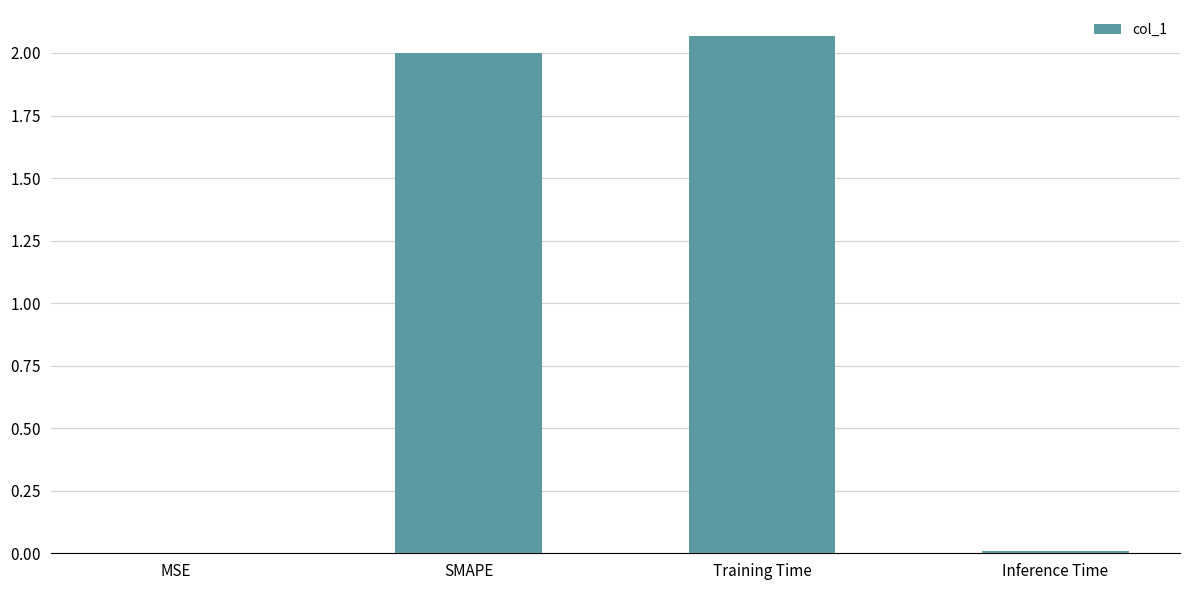

How many series are shown in this chart?

1